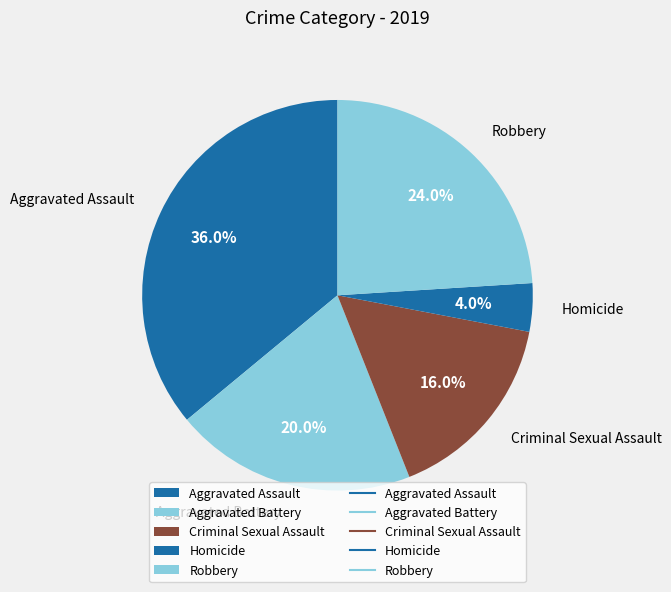

What percentage do Aggravated Assault and Aggravated Battery together represent?

56.0%